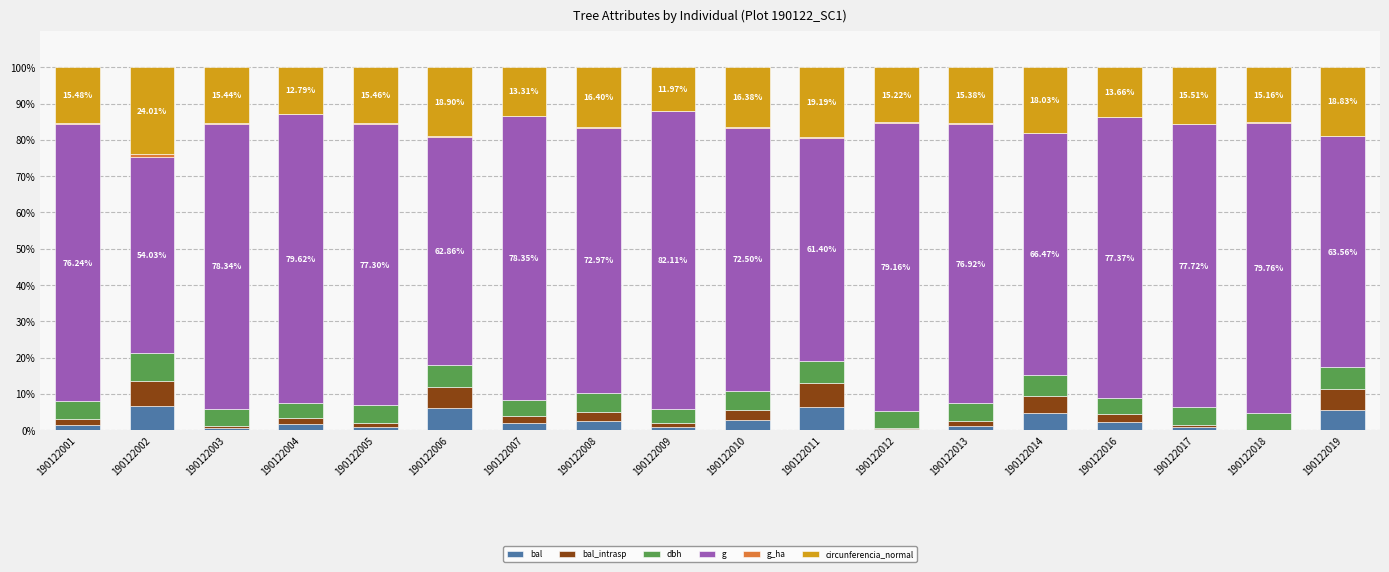

What is the sum of all bal values?

47.7